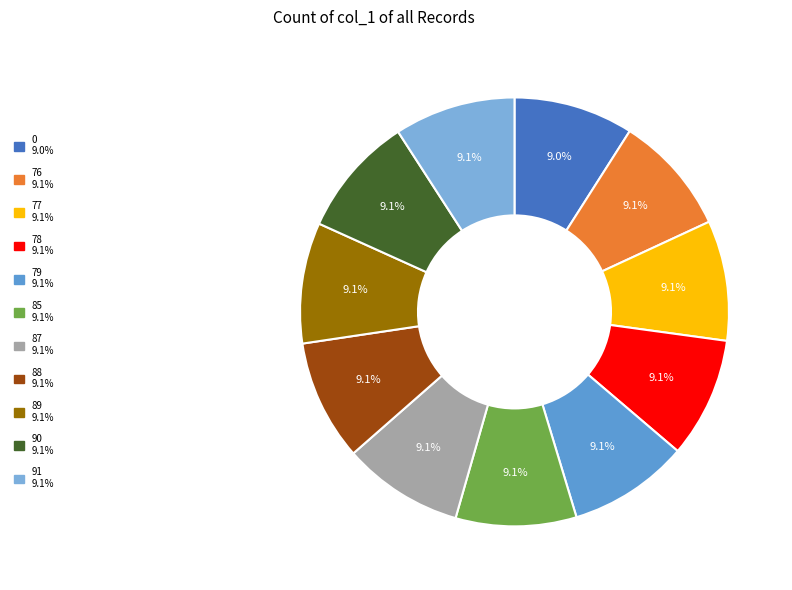

The 91 slice represents 15% of the pie. True or false?

False